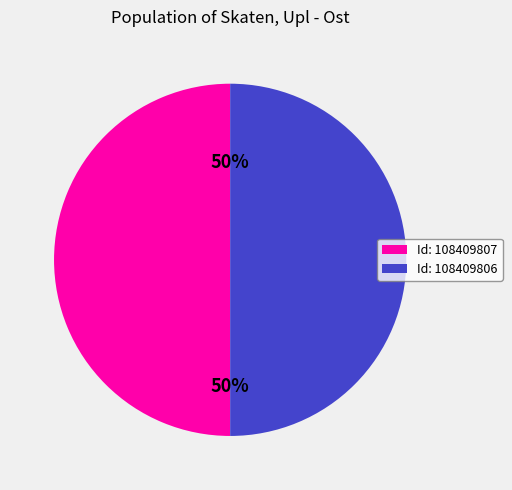

What is the ratio of the value at Id: 108409807 to the value at Id: 108409806?

1.0